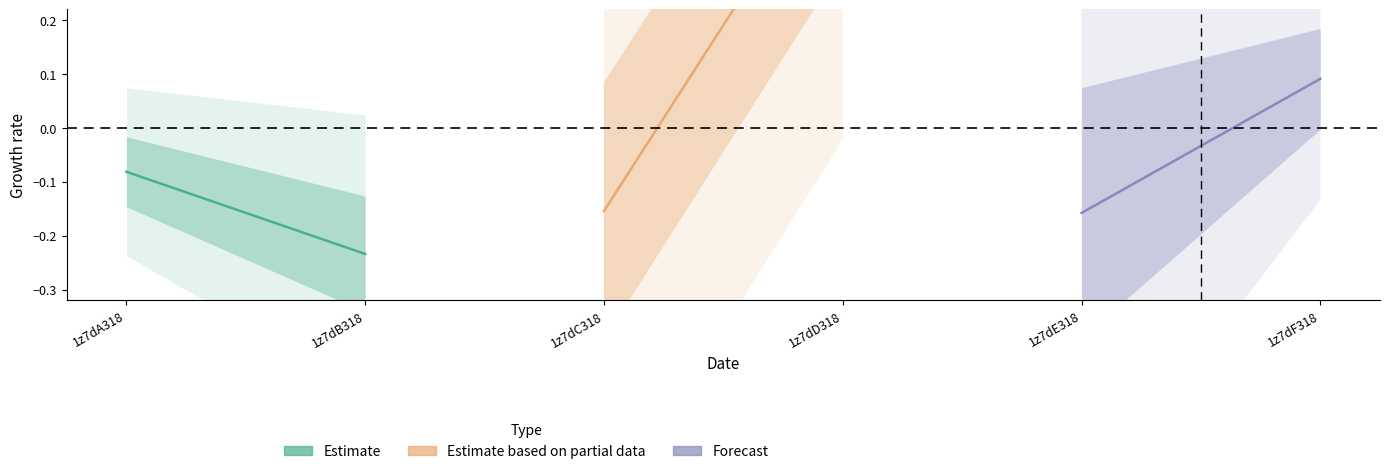

List the series in order of their overall mean, highest first.

Estimate based on partial data, Forecast, Estimate